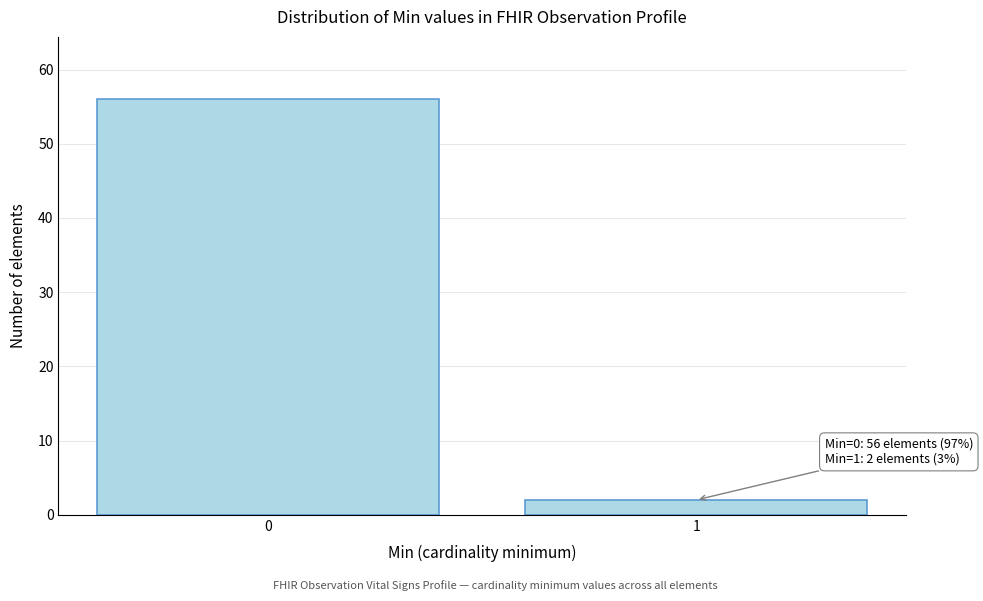

Reading left to right, what are all the values shown in this chart?

0=56	1=2